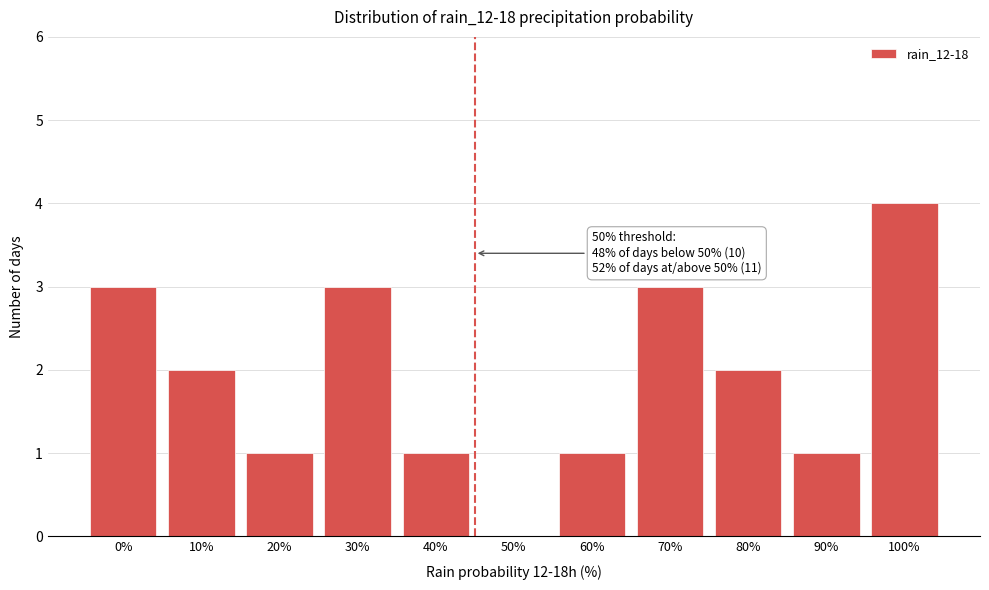

Reading right to left, what are all the values shown in this chart?

100%=4	90%=1	80%=2	70%=3	60%=1	50%=0	40%=1	30%=3	20%=1	10%=2	0%=3